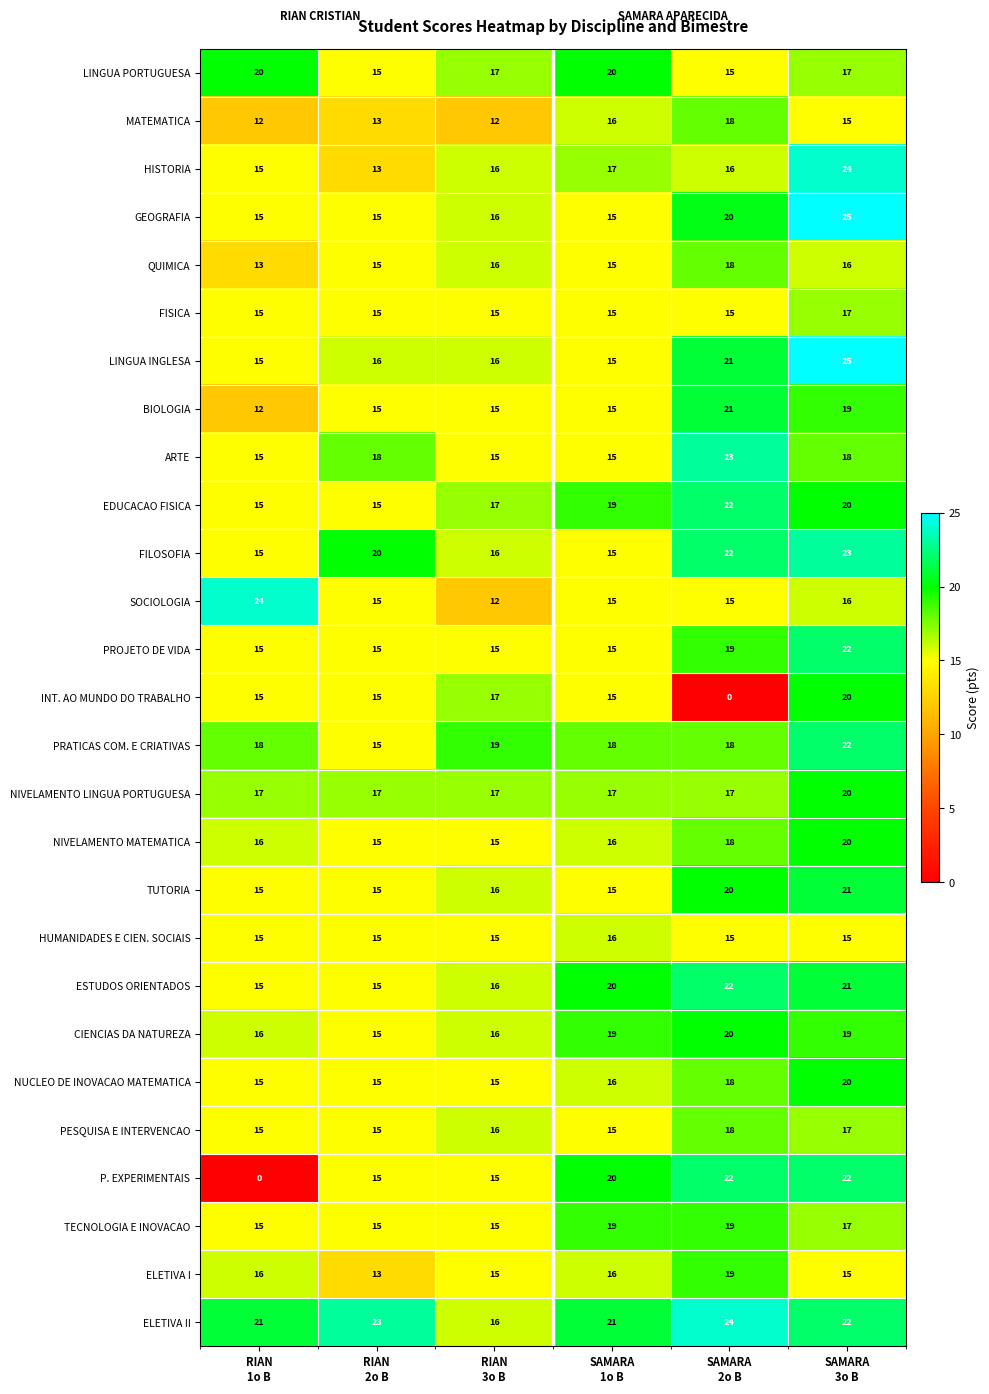

How many values in the P. EXPERIMENTAIS series are below 20?

3